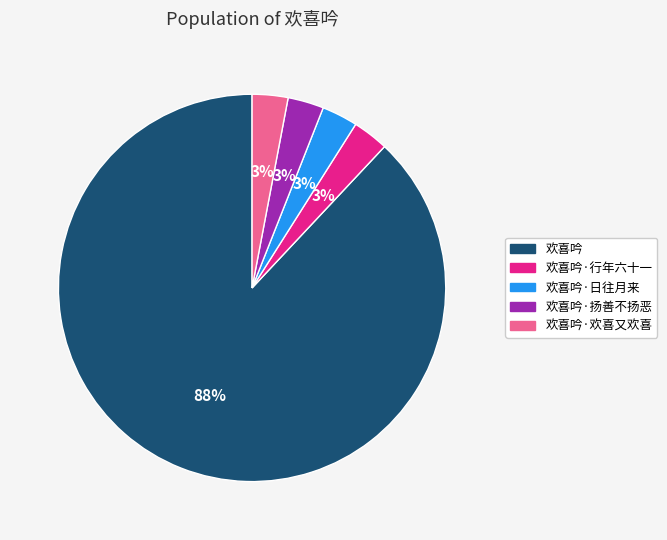

To the nearest percent, what is the average slice percentage?

20%